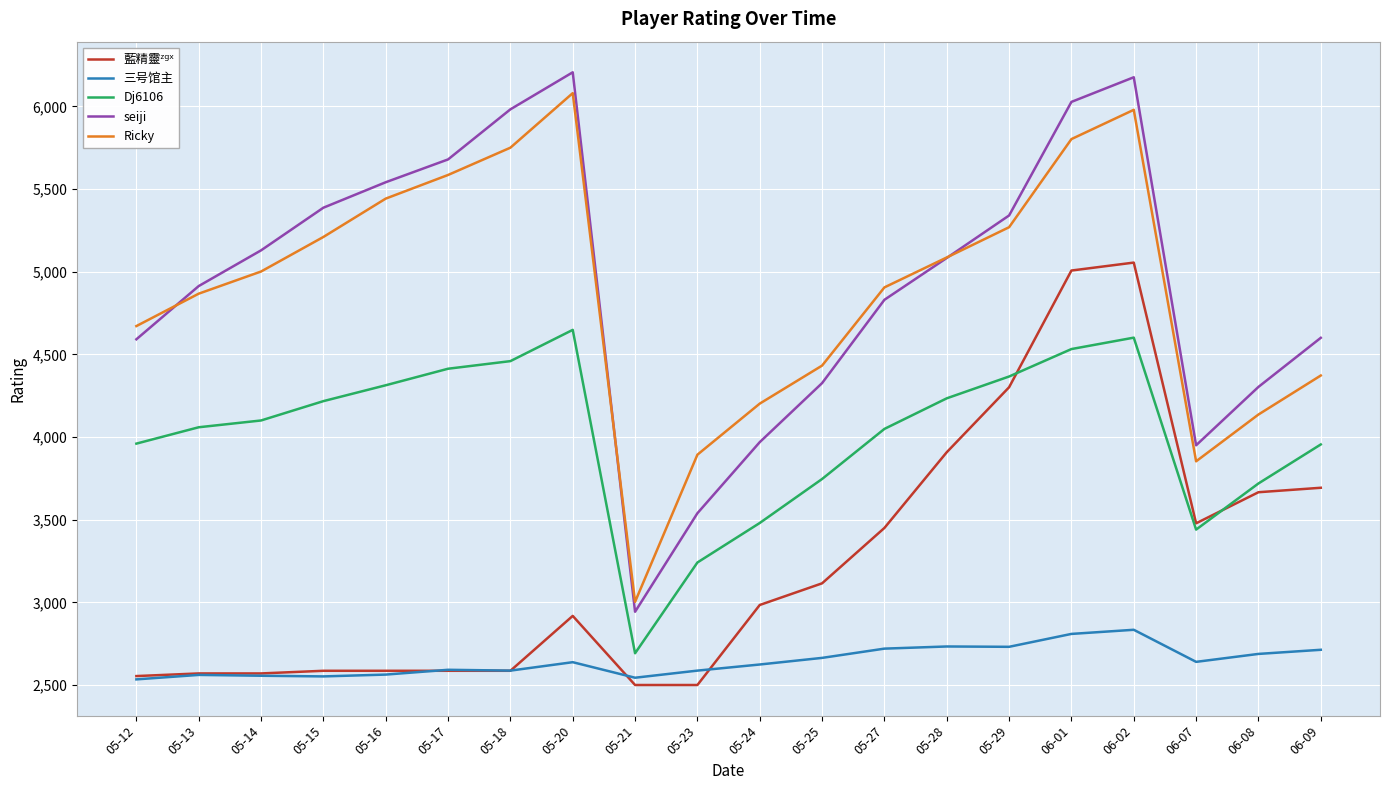

What is the difference between the highest and lowest values at 05-29?

2609